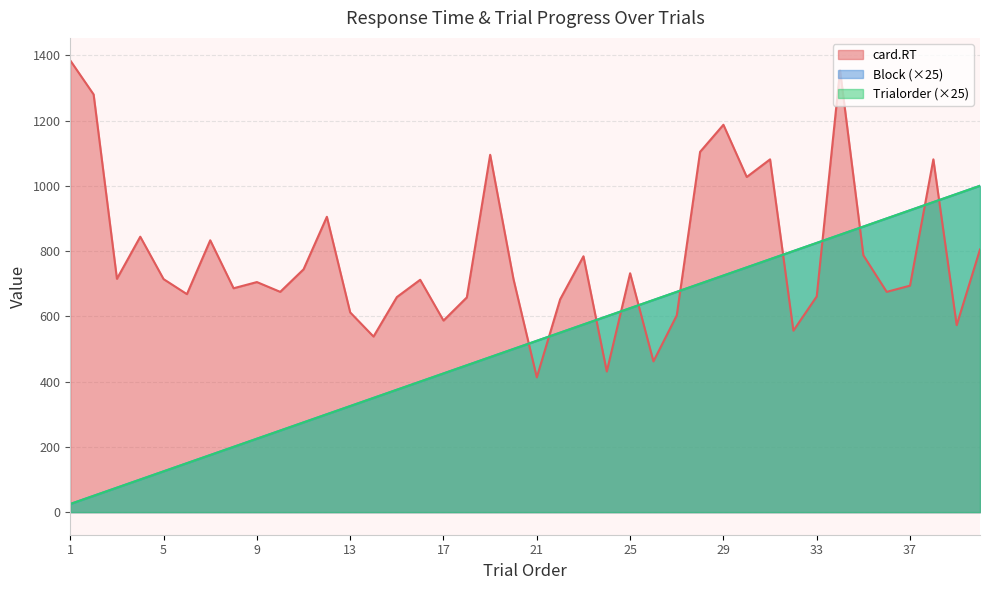

What is the value of the card.RT point at the 28th from the left?

1104